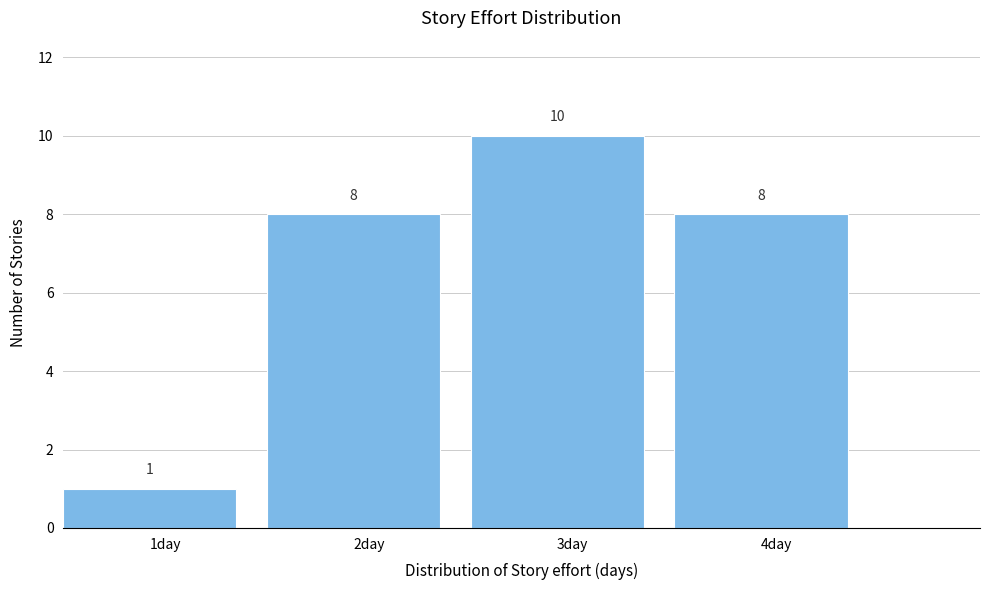

Reading left to right, list every bar in this chart as the range it spans on the x-axis followed by its height.

0.5 to 1.5: 1
1.5 to 2.5: 8
2.5 to 3.5: 10
3.5 to 4.5: 8